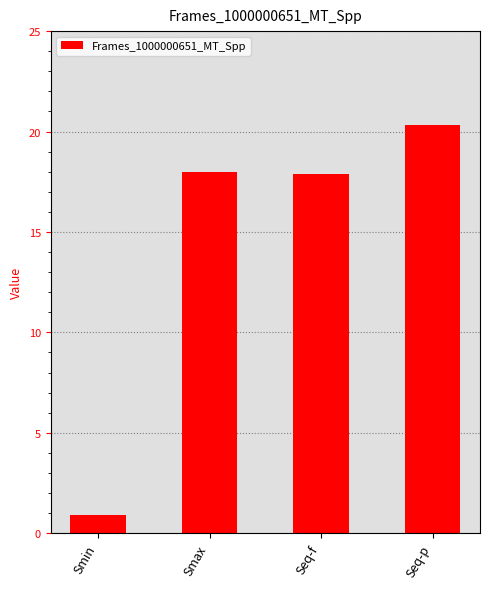

What is the change in value from Smax to Seq-p?

+2.3